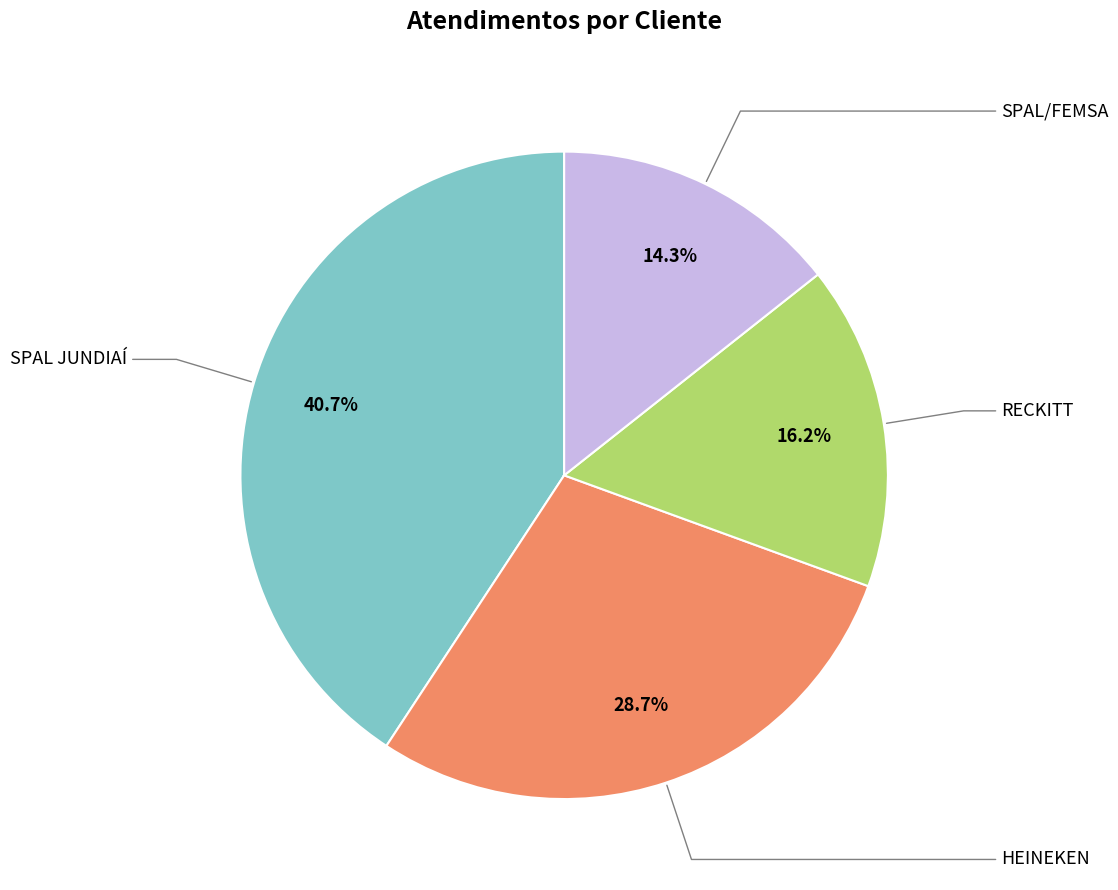

Is there any slice that represents more than half of the pie?

No